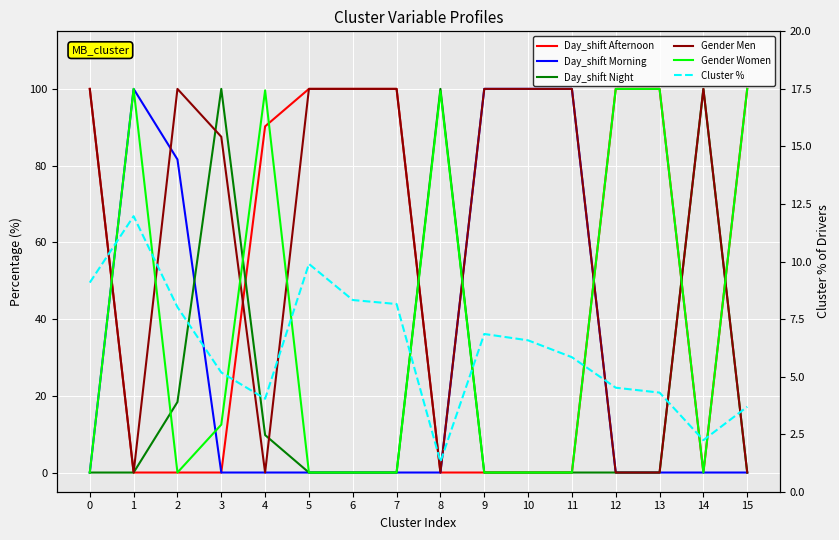

Which series has the largest range (max minus min)?

Day_shift Afternoon